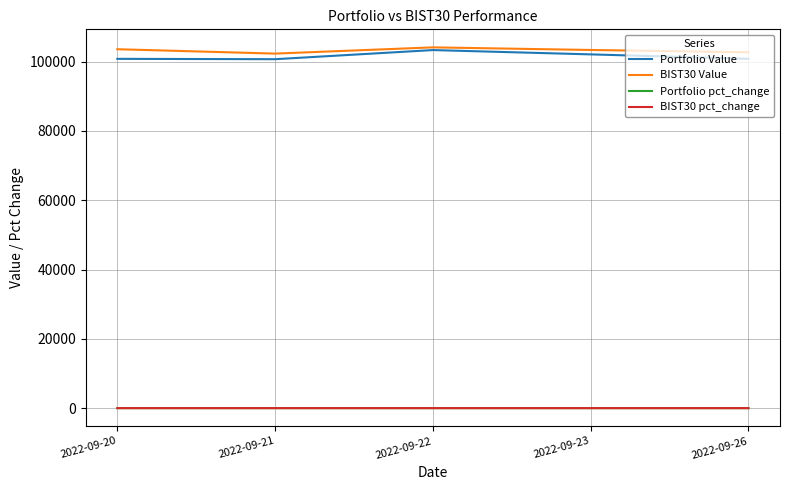

True or false: Portfolio pct_change and BIST30 Value cross at least once.

False